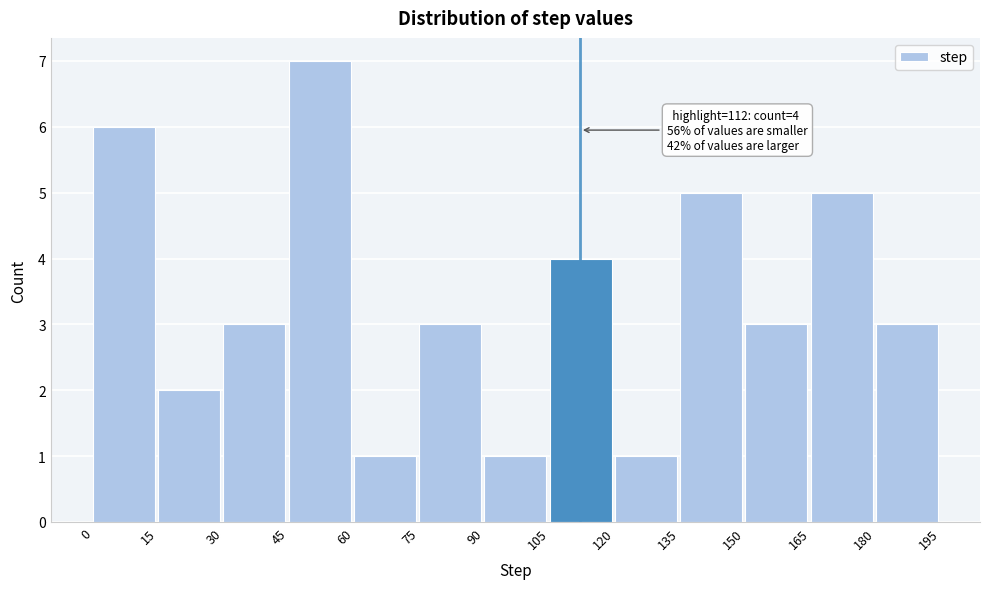

Which range on the x-axis has the tallest bar?

45 to 60